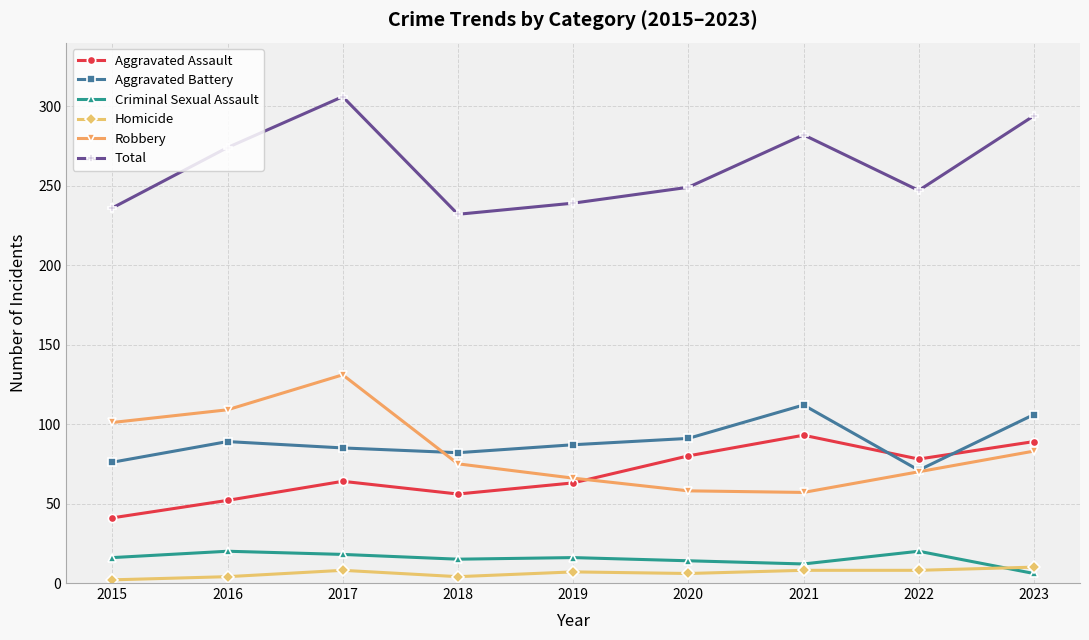

What is the total value across all series at 2021?

564